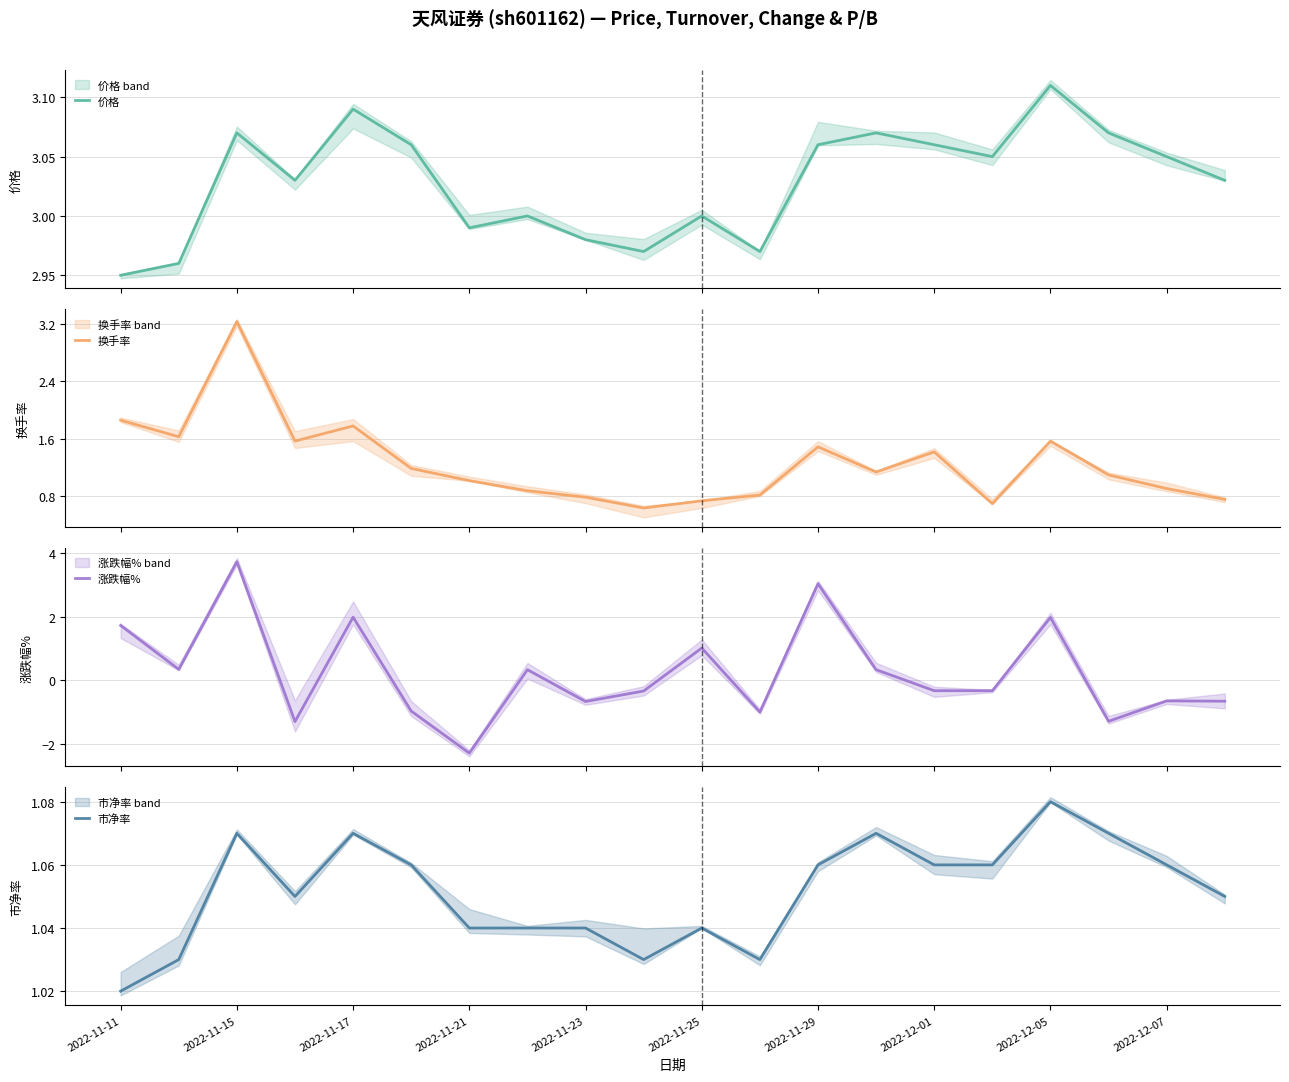

What is the value of the 涨跌幅% point at the 18th from the left?

-1.3